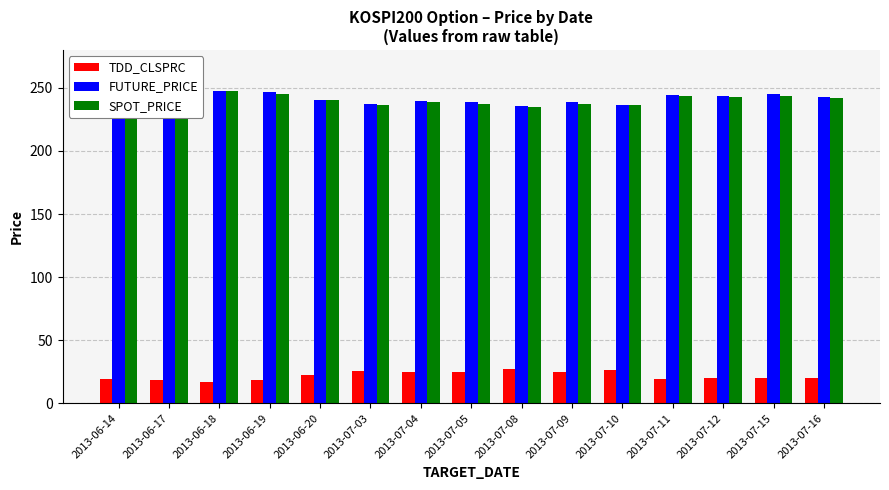

What is the sum of the FUTURE_PRICE values at 2013-06-14 and 2013-07-12?

489.3